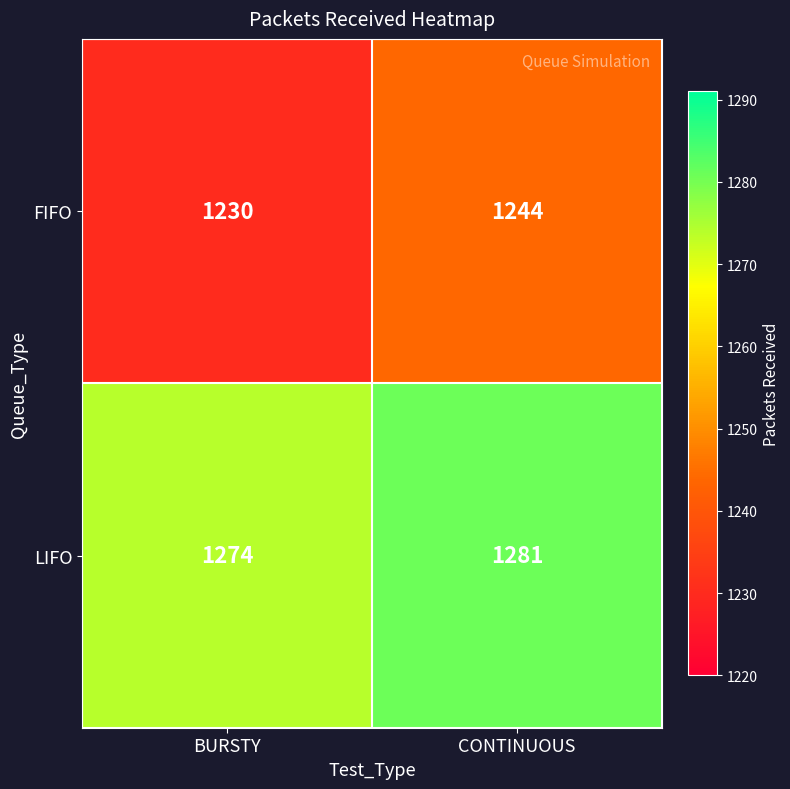

How many values in the LIFO series are below 1281?

1